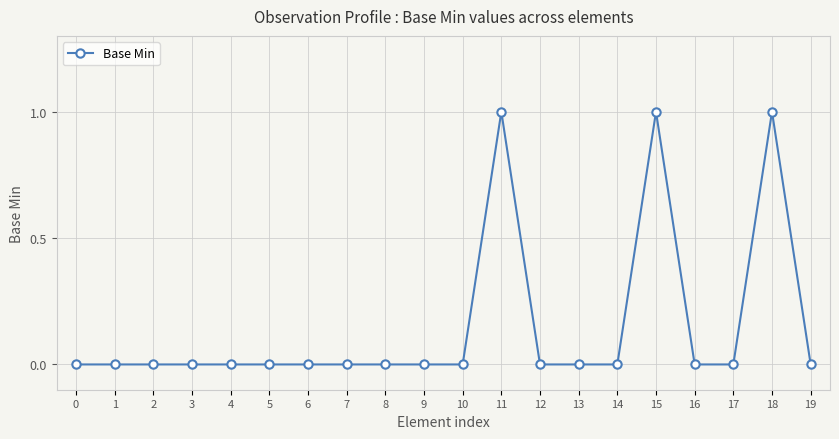

True or false: there are more than 0 points higher than both neighbors.

True